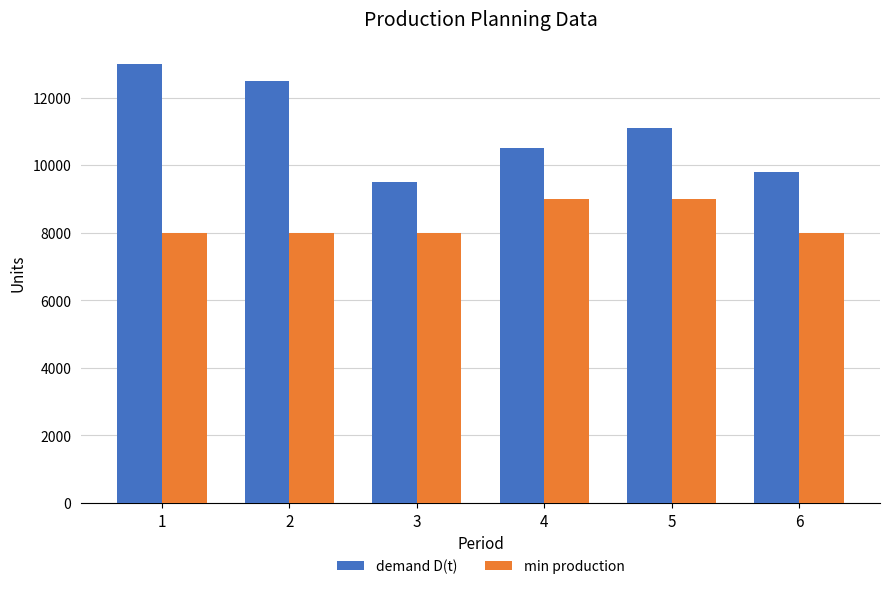

Is the value of min production at 3 greater than the value of demand D(t) at 2?

No